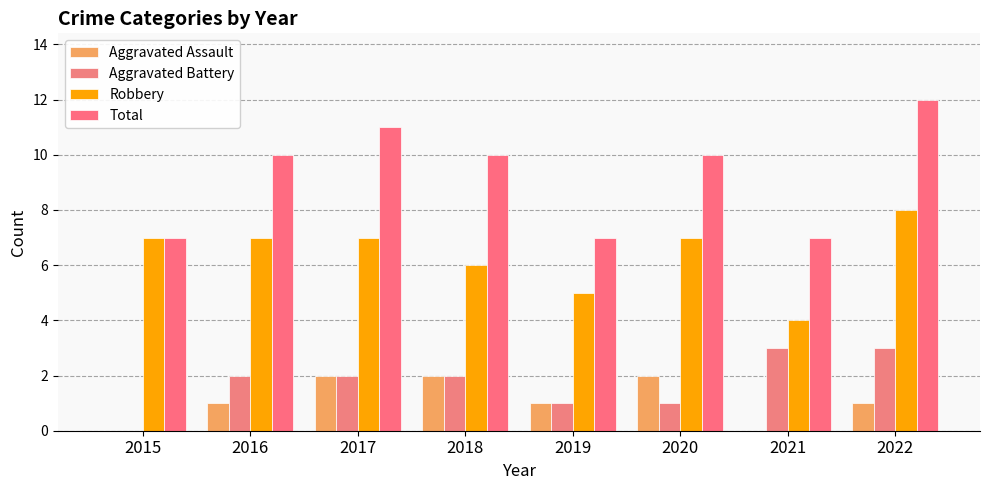

Count the number of categories in the chart.

8